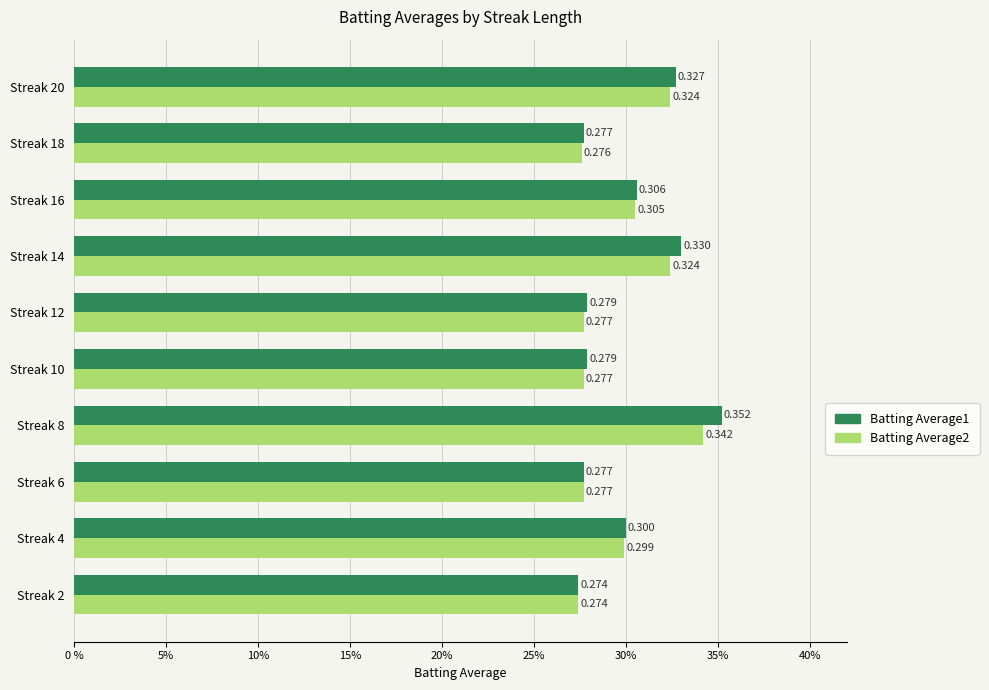

At which category is the sum across all series the highest?

Streak 8